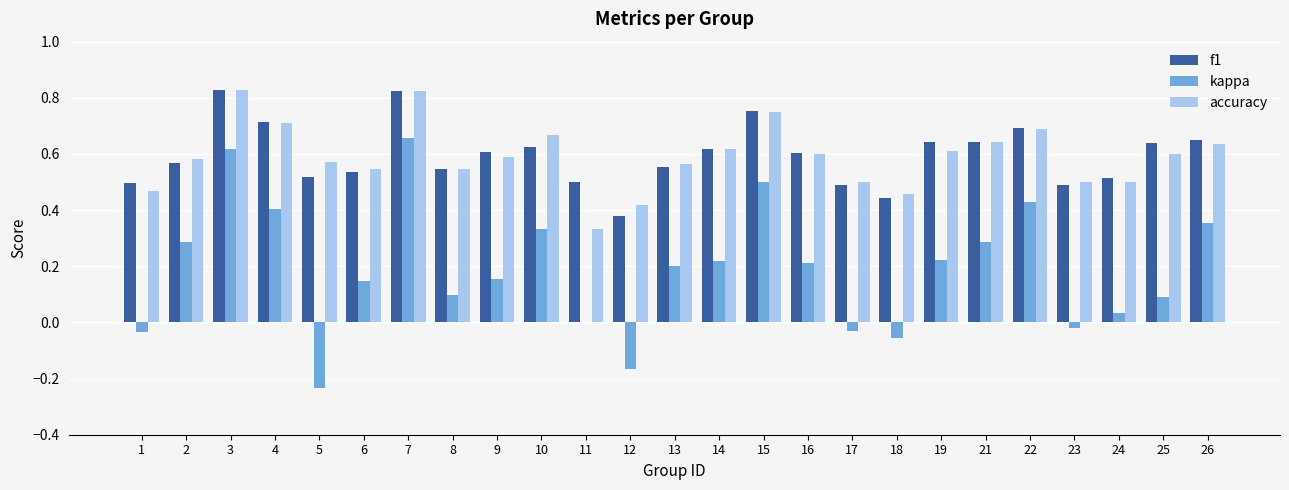

At which category is the sum across all series the highest?

7